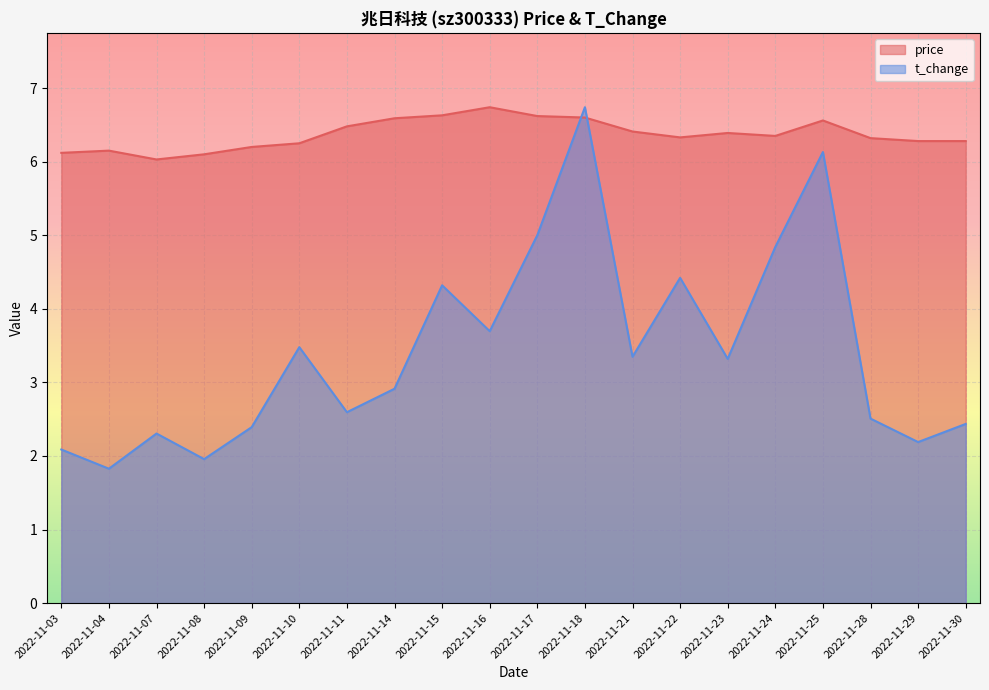

How many data points in t_change are less than 3?

10